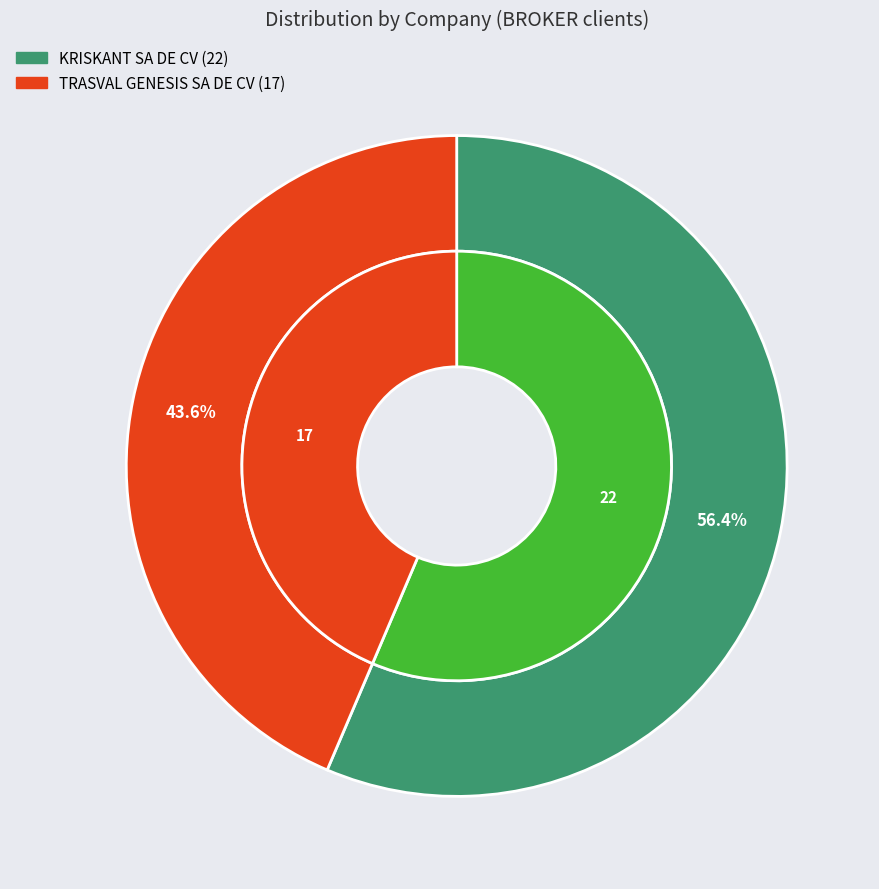

What percentage is NOT represented by KRISKANT SA DE CV?

43.6%